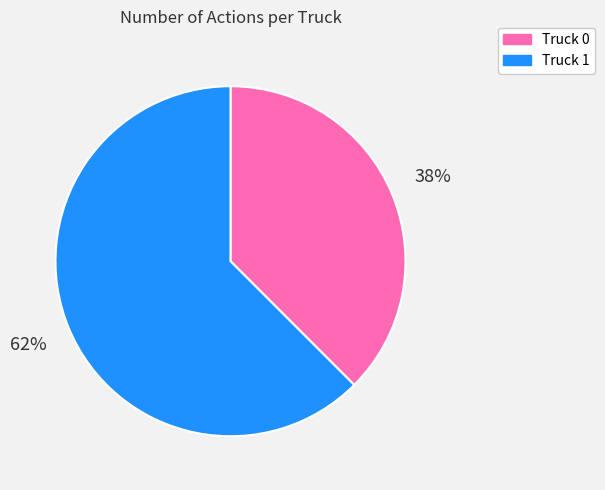

Which slice represents more than half of the pie?

Truck 1